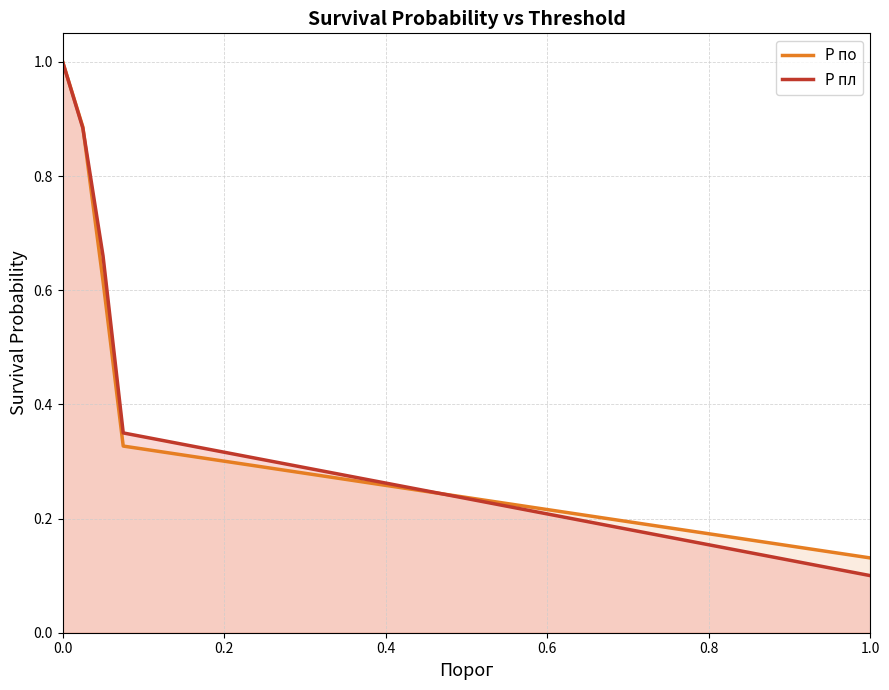

Count the number of categories in the chart.

5